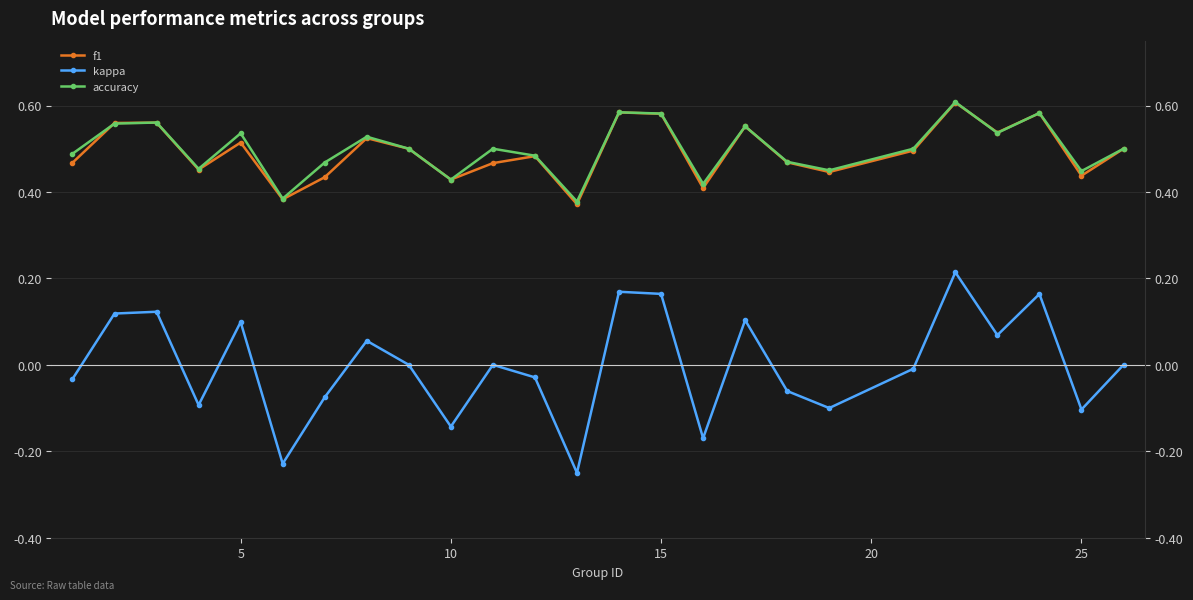

True or false: kappa and f1 cross at least once.

False